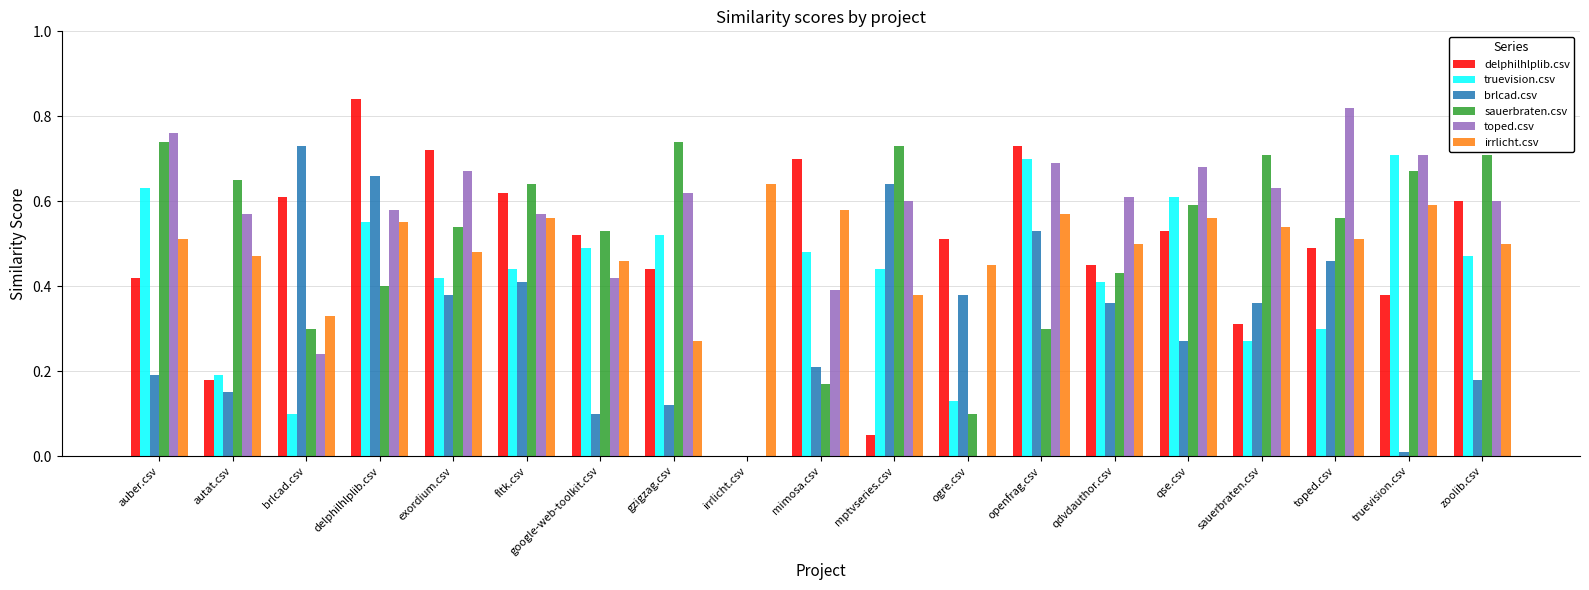

How many data points does each series have?

19